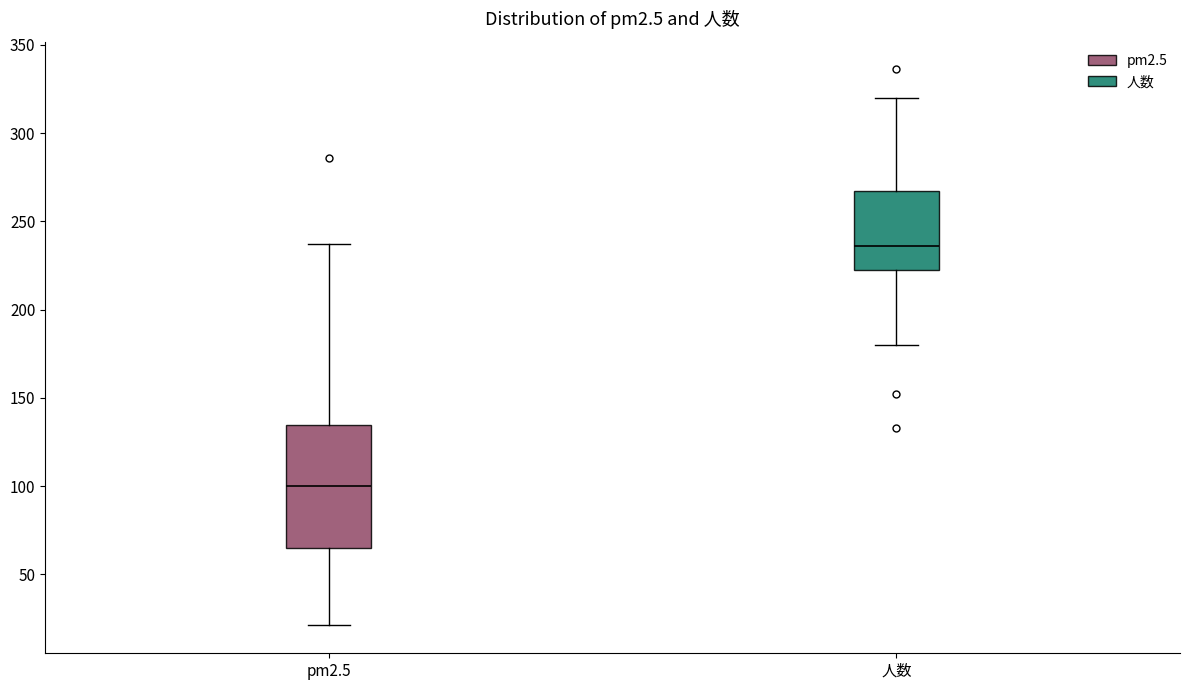

Reading left to right, transcribe this box plot: for each box, give where its median line is, the range the box spans, and where its two whiskers end, as read against the y-axis. The values are not printed on the chart, so give them approximately, as read against the axis.

pm2.5: median 100, box 65 to 135, whiskers 20 to 235
人数: median 235, box 220 to 265, whiskers 180 to 320